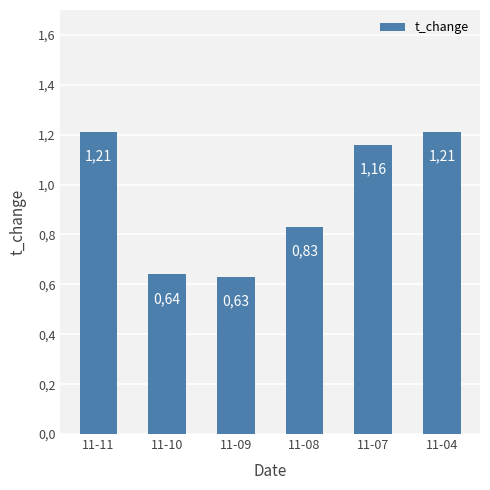

At which label does the data first exceed 1?

11-11